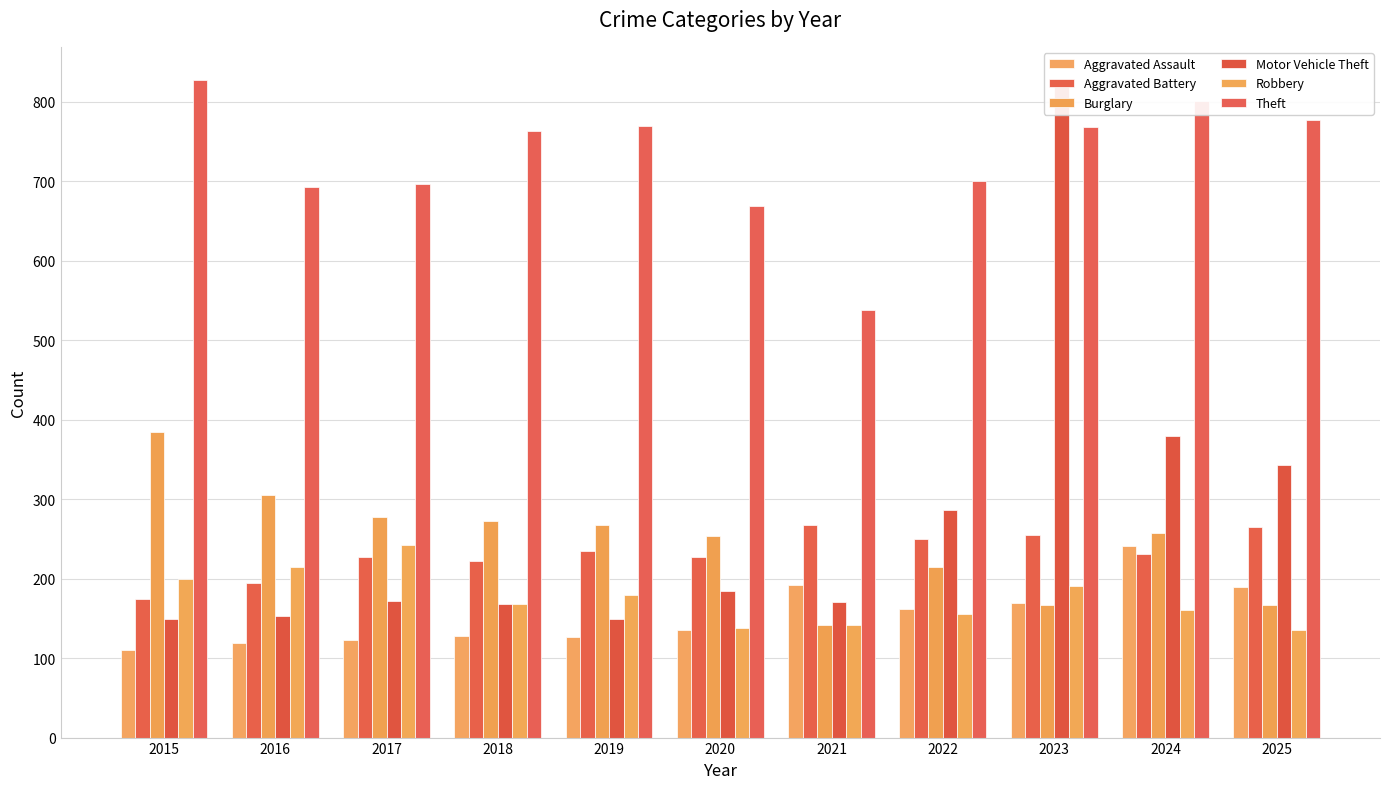

What is the spread (max minus min) of values at 2025?

641